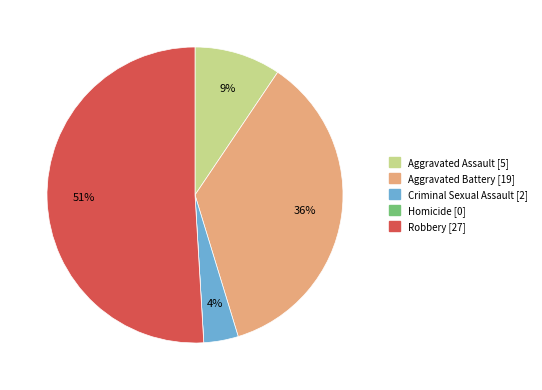

Does Robbery represent more than half of the total?

Yes